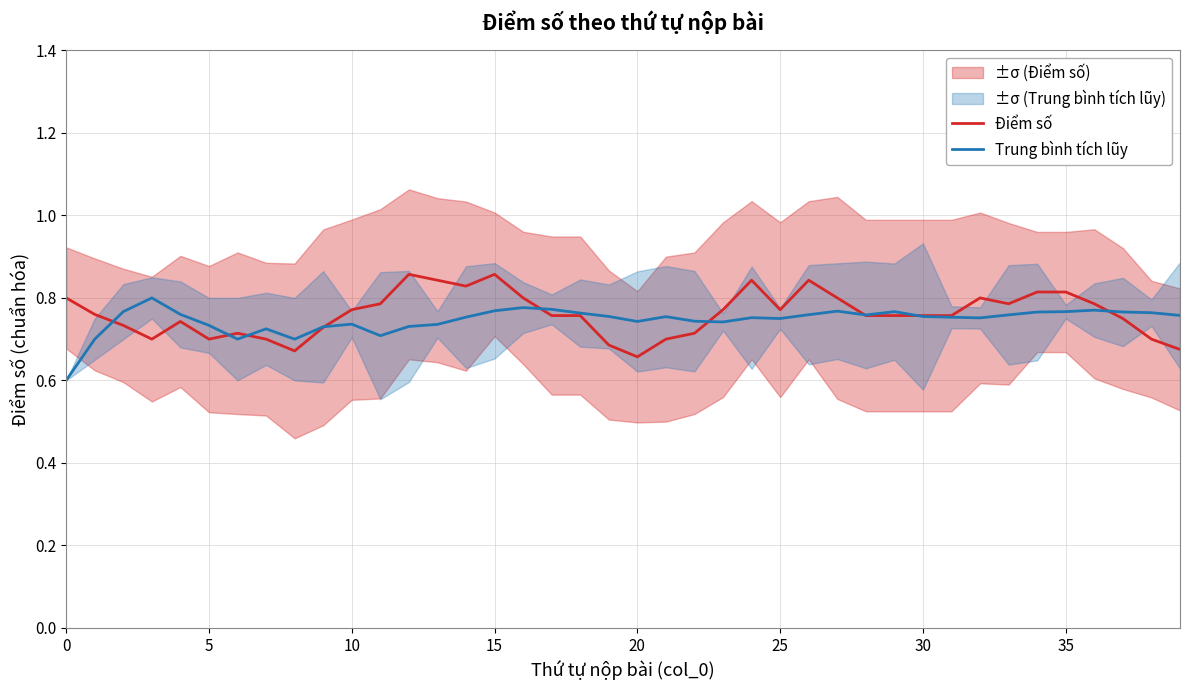

What is the total value across all series at 23?

1.5